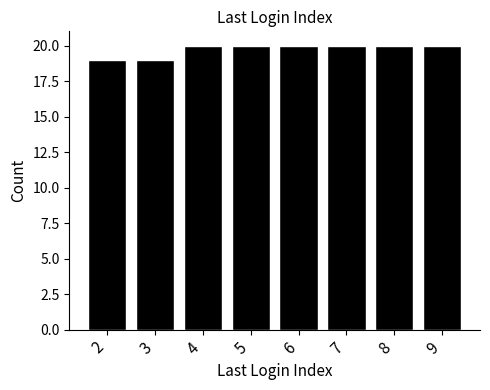

Reading left to right, transcribe all the data shown in this chart.

19	19	20	20	20	20	20	20